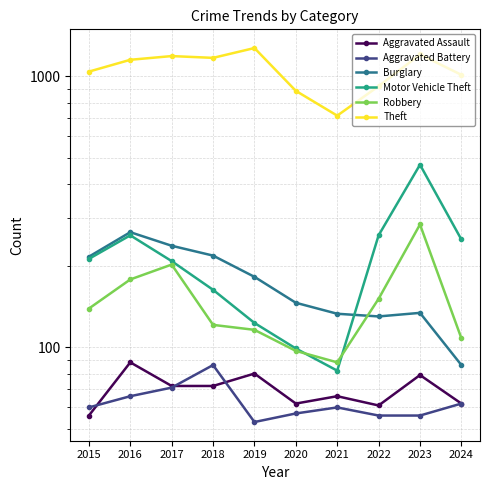

How many interior local valleys does the Theft series have?

2